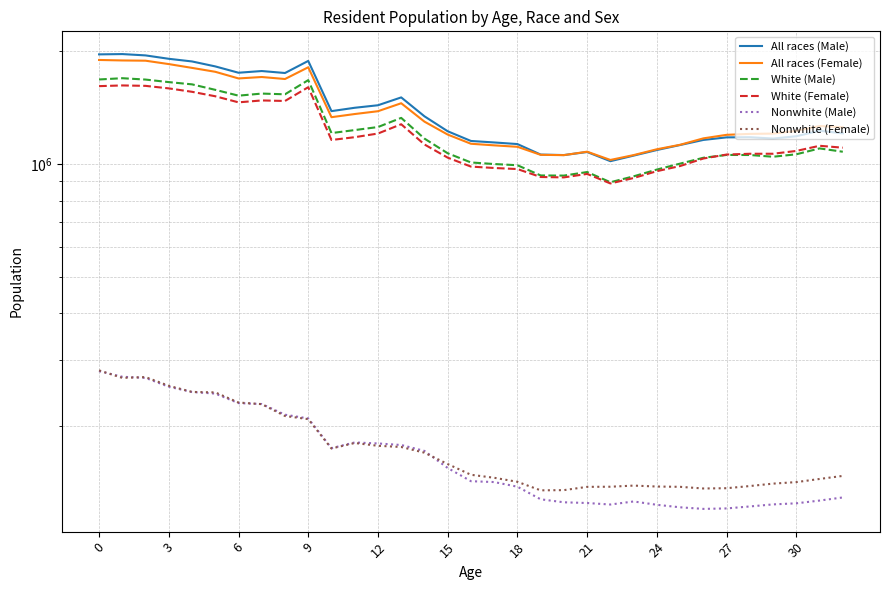

The value of White (Male) at 22 is 895030. True or false?

True